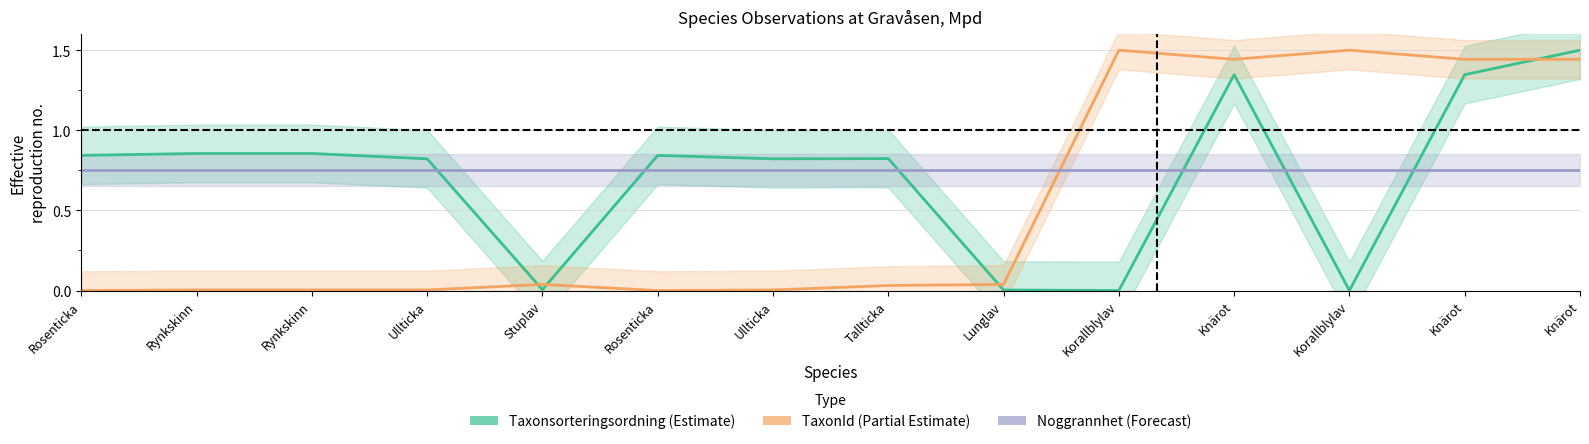

Where is TaxonId nearest to the value 0?

Rosenticka